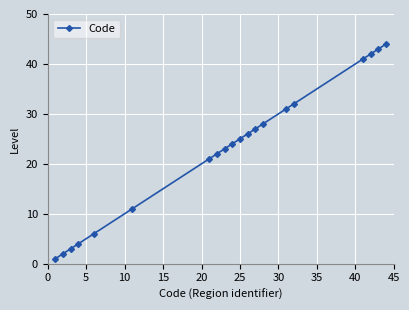

What is the maximum value shown in the chart?

44